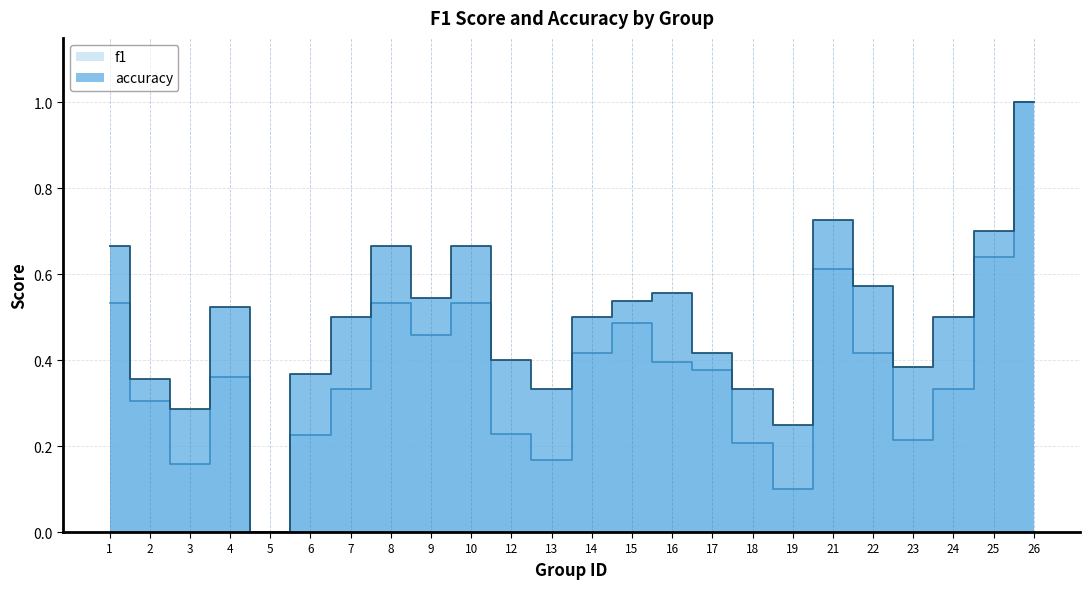

Is the value of f1 at 2 greater than the value of accuracy at 6?

No